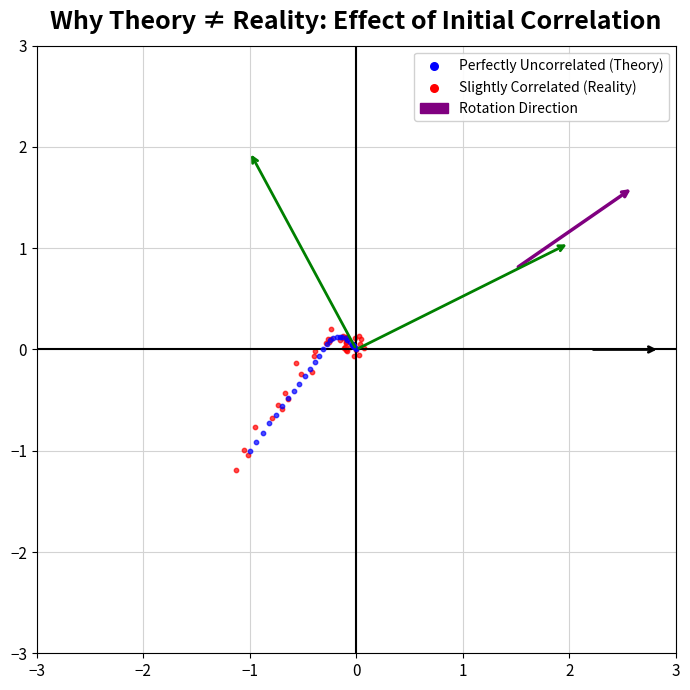

Which series has the widest spread of Y values?

Slightly Correlated (Reality)